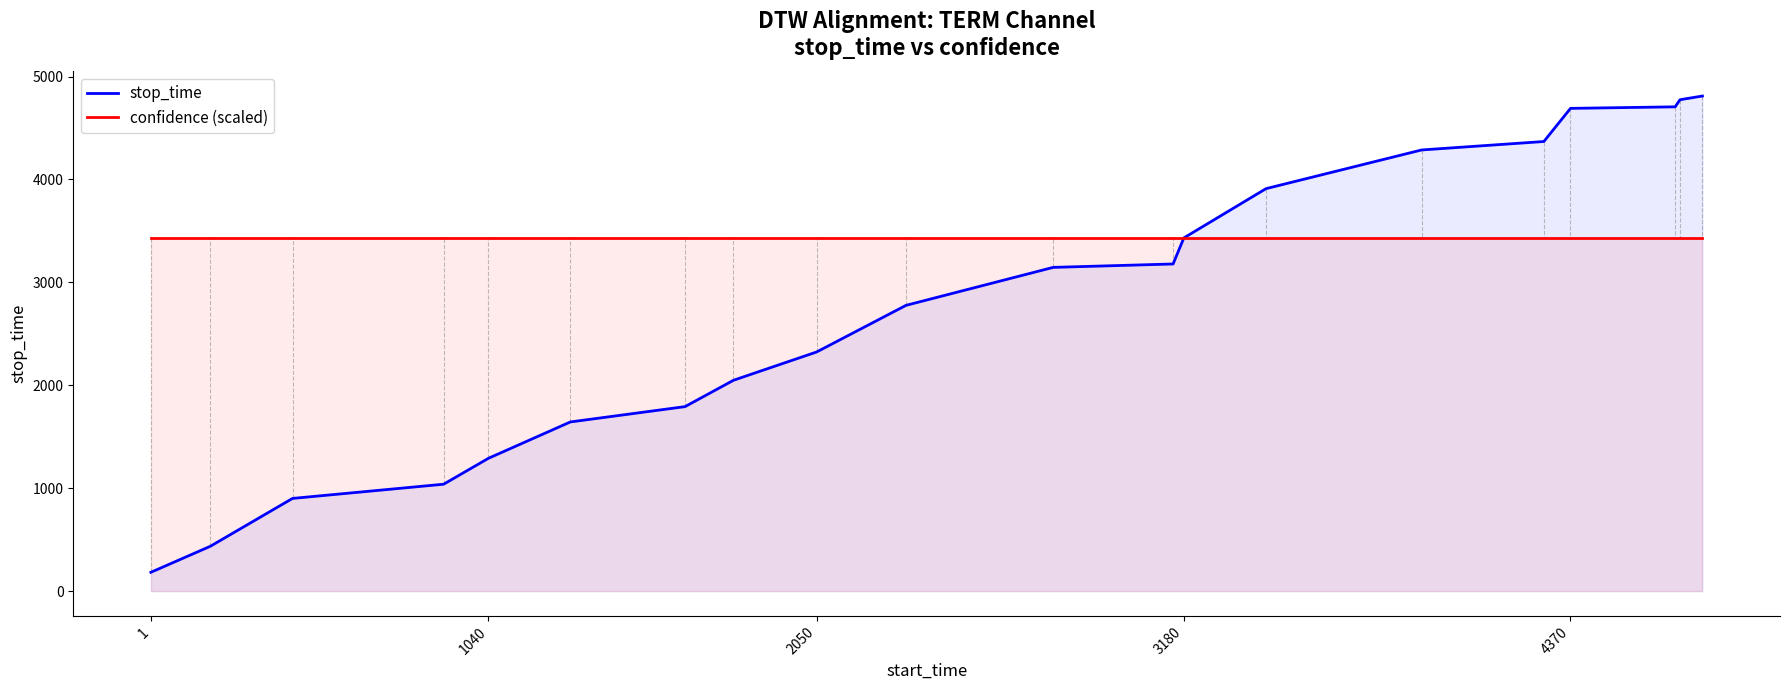

List the series in order of their overall mean, highest first.

confidence (scaled), stop_time